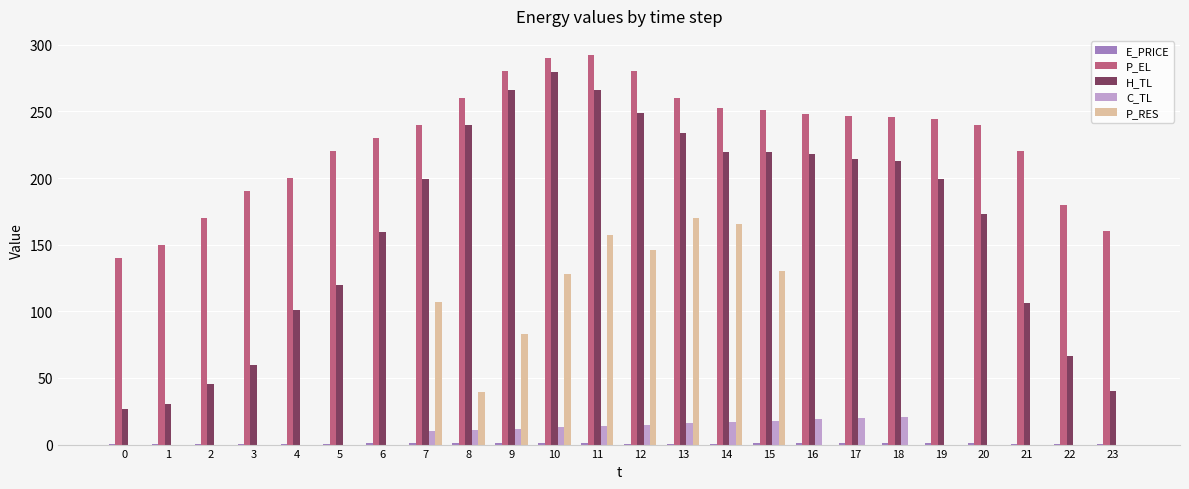

Which series has the largest total across all categories?

P_EL